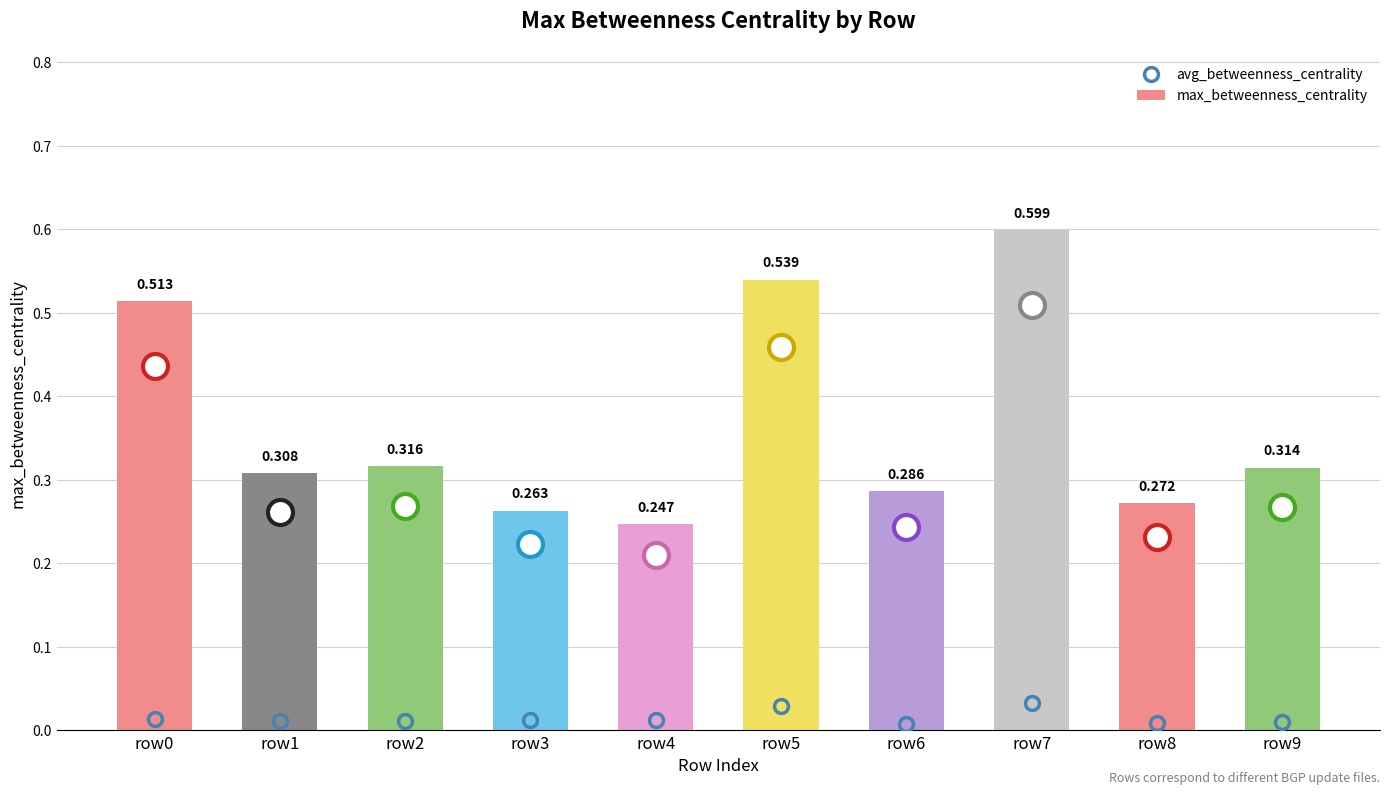

At which label does max_betweenness_centrality reach its peak?

row7